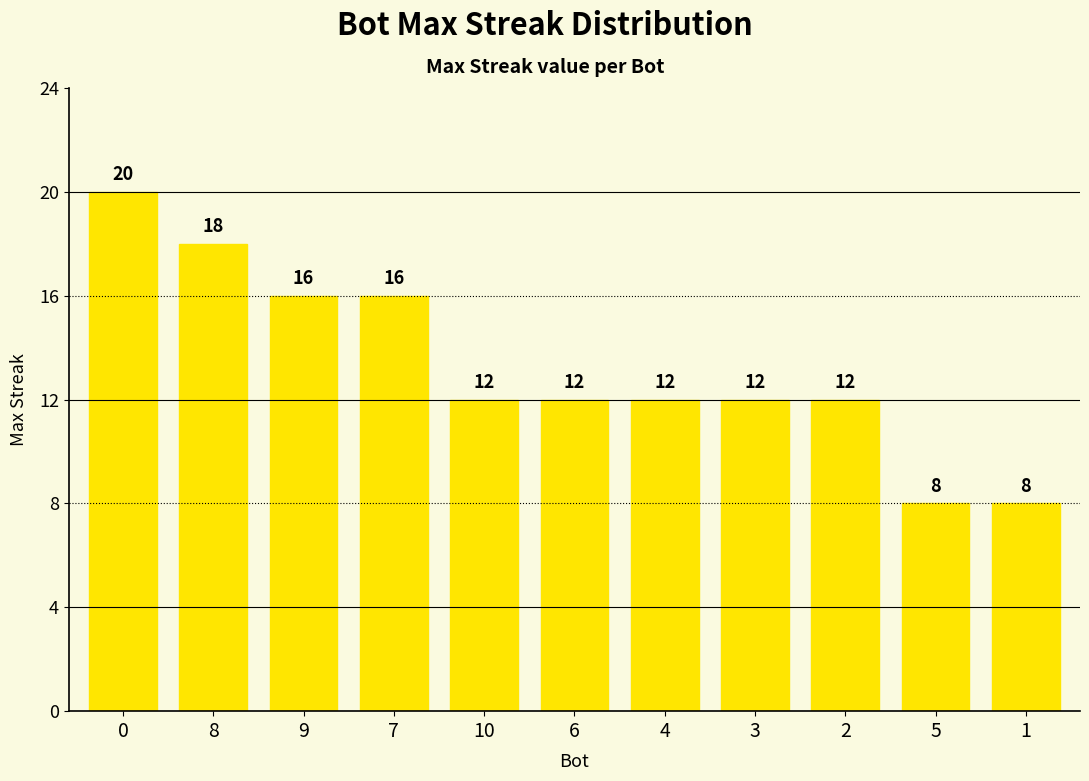

What is the ratio of the value at 9 to the value at 1?

2.0